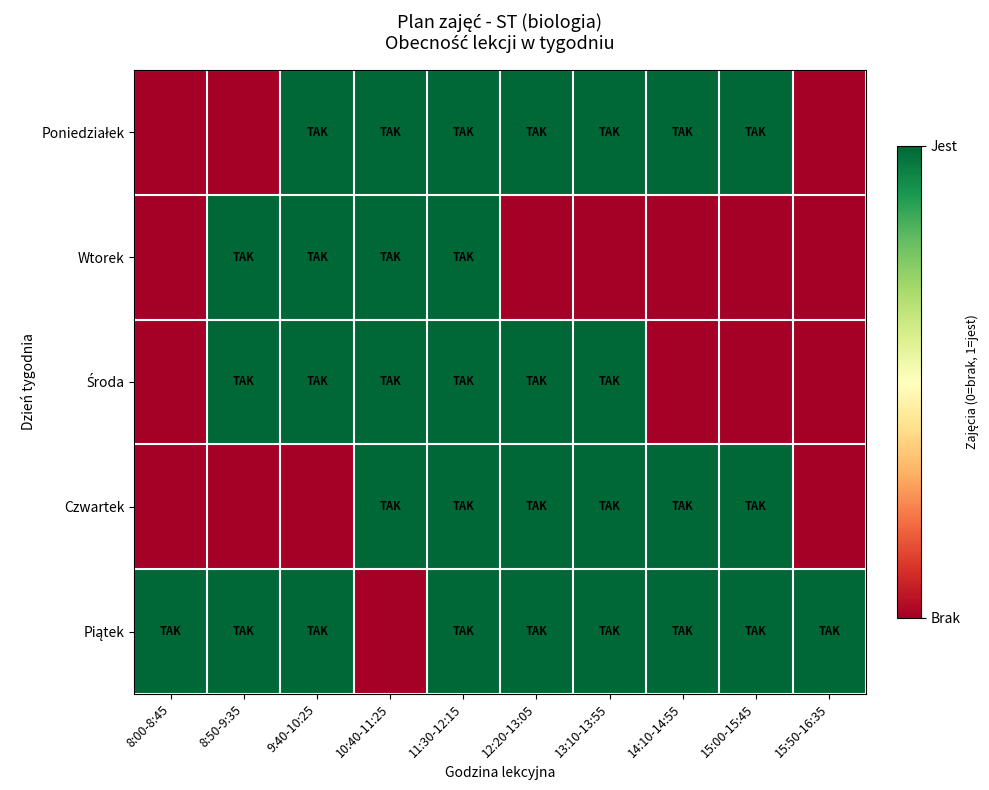

Which series has the largest range (max minus min)?

Poniedziałek